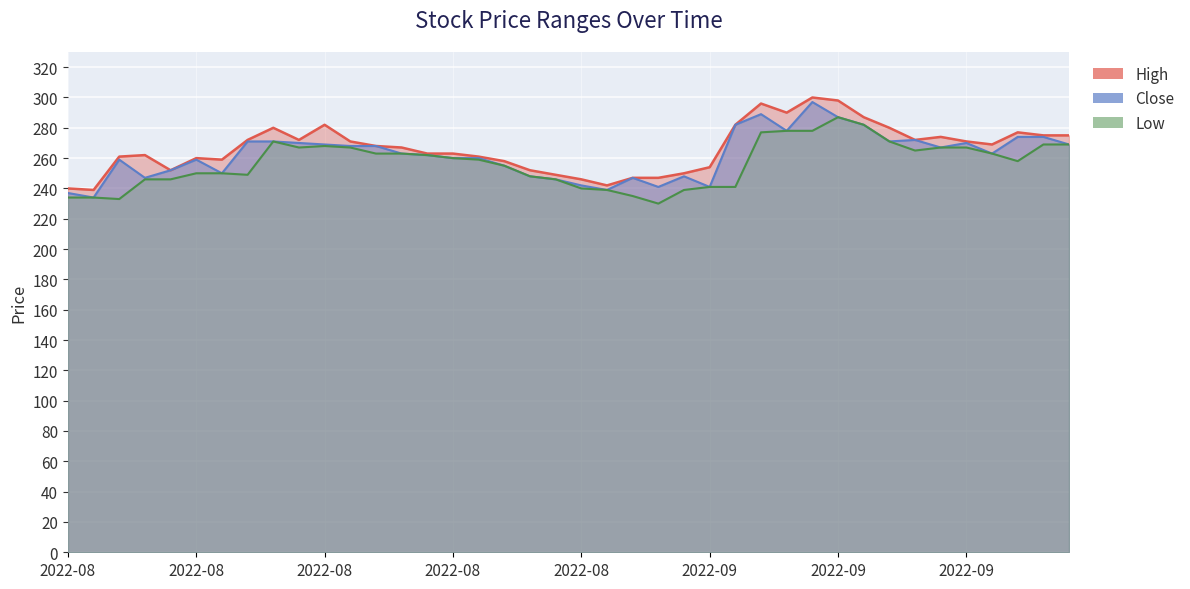

How many lines are shown in the chart?

3